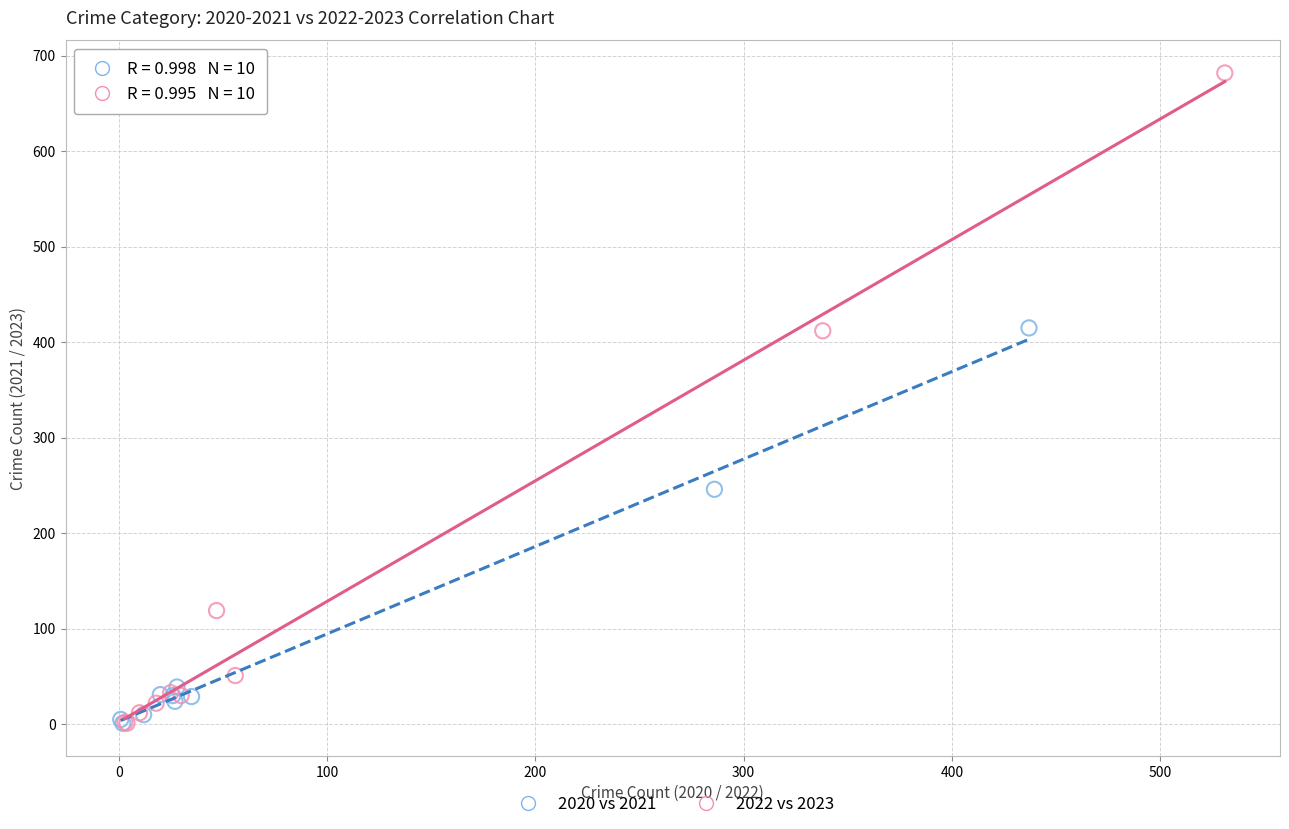

Which series reaches the maximum Y coordinate?

2022 vs 2023